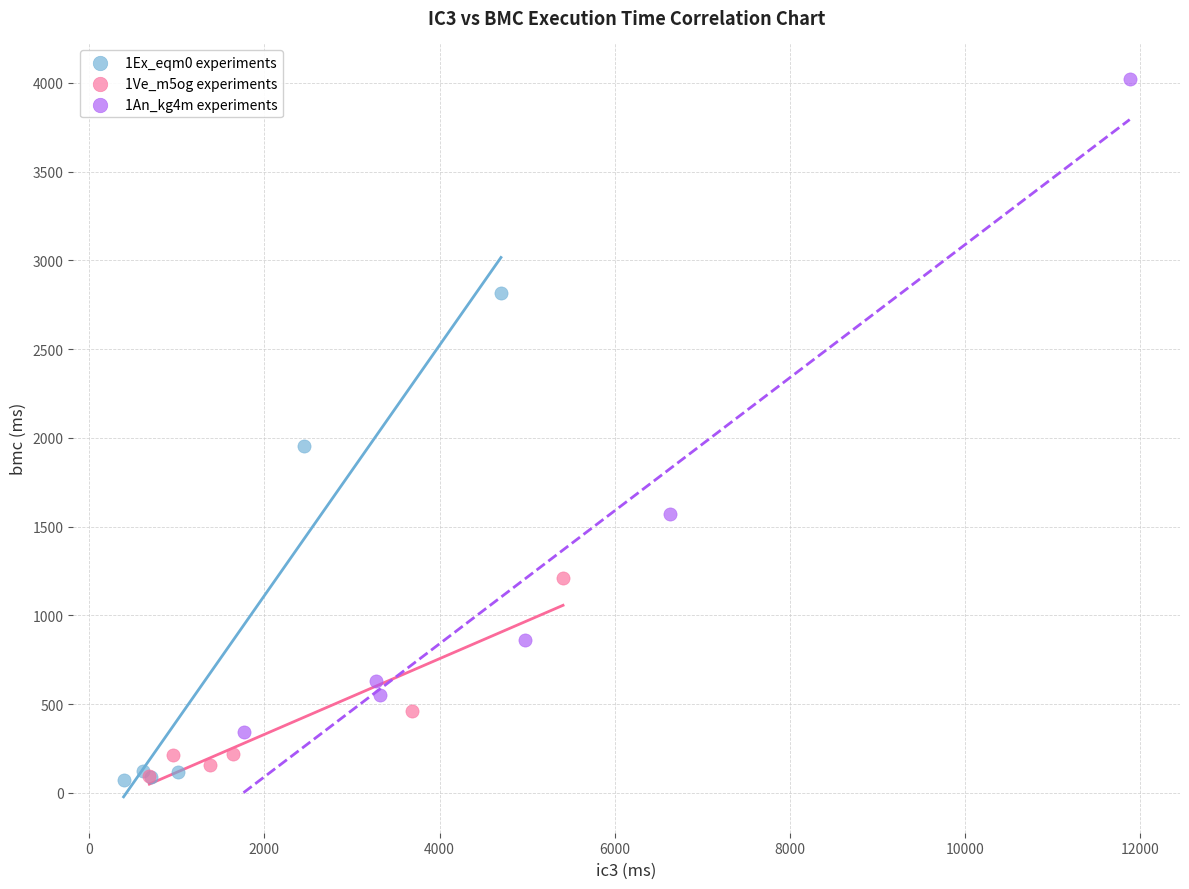

What are all the series names shown in the legend?

1Ex_eqm0 experiments, 1Ve_m5og experiments, 1An_kg4m experiments